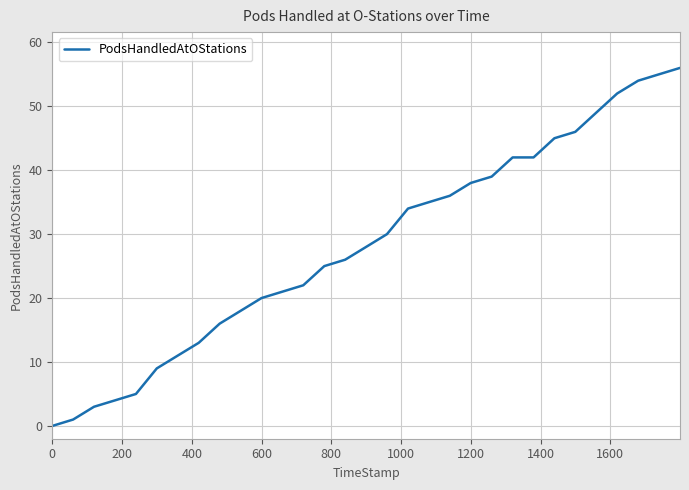

What is the greatest value displayed?

56